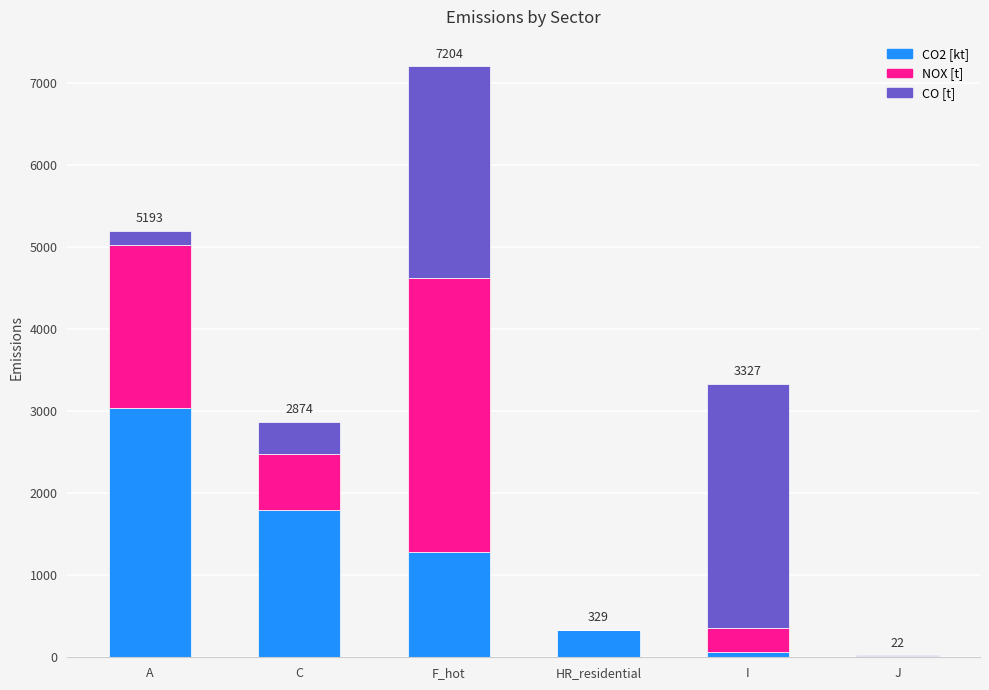

Reading left to right, list the values for the CO2 [kt] series.

A=3033.4	C=1796.3	F_hot=1287.3	HR_residential=329.2	I=69.0	J=0.0